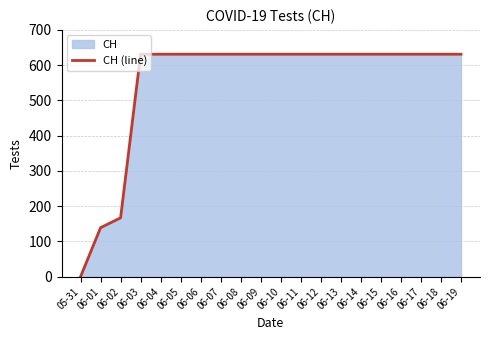

Reading left to right, transcribe all the data shown in this chart.

05-31=0	06-01=139	06-02=167	06-03=631	06-04=631	06-05=631	06-06=631	06-07=631	06-08=631	06-09=631	06-10=631	06-11=631	06-12=631	06-13=631	06-14=631	06-15=631	06-16=631	06-17=631	06-18=631	06-19=631